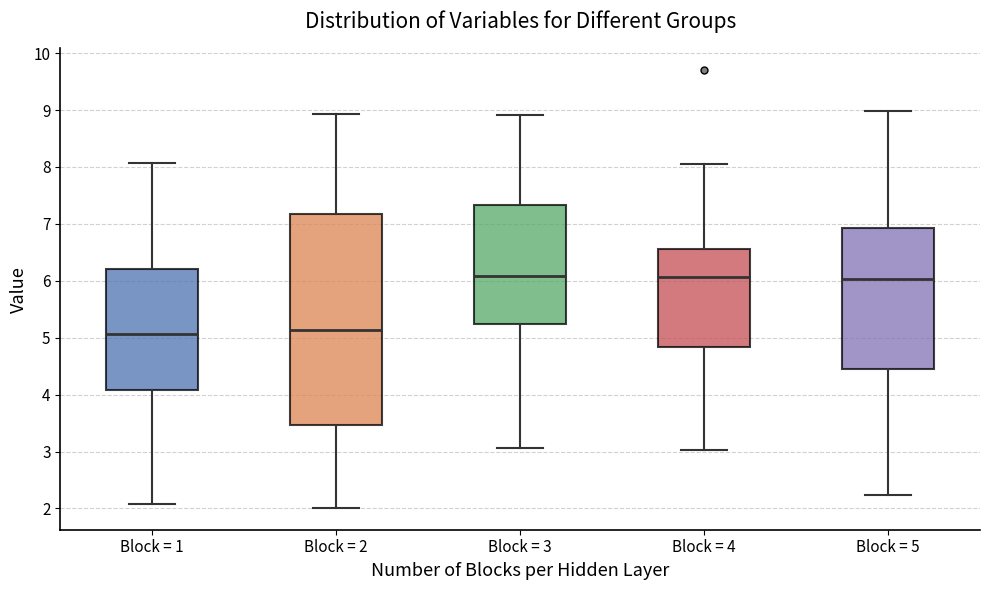

Reading left to right, read every box against the y-axis: the position of its median line, the range the box covers, and the ends of its whiskers. The values are not printed on the chart, so give them approximately, as read against the axis.

Block = 1: median 5.1, box 4.1 to 6.2, whiskers 2.1 to 8.1
Block = 2: median 5.1, box 3.5 to 7.2, whiskers 2.0 to 8.9
Block = 3: median 6.1, box 5.2 to 7.3, whiskers 3.1 to 8.9
Block = 4: median 6.1, box 4.8 to 6.6, whiskers 3.0 to 8.1
Block = 5: median 6.0, box 4.4 to 6.9, whiskers 2.2 to 9.0